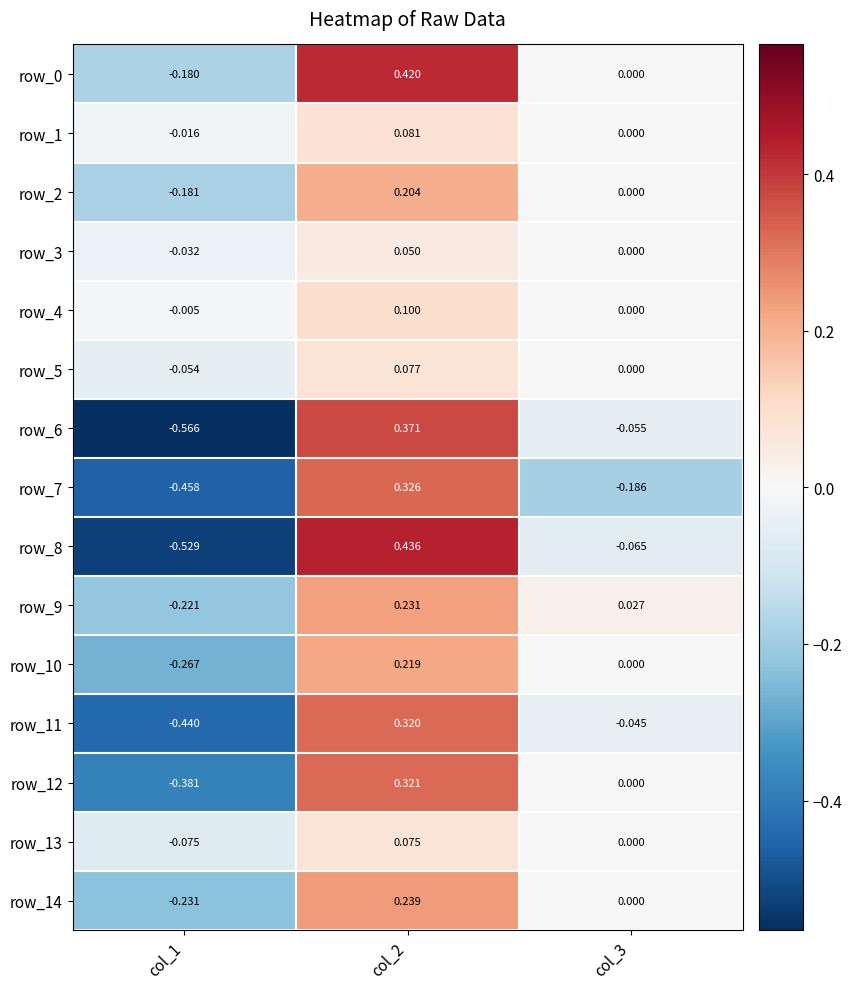

Is the value of row_10 at col_2 greater than the value of row_9 at col_2?

No